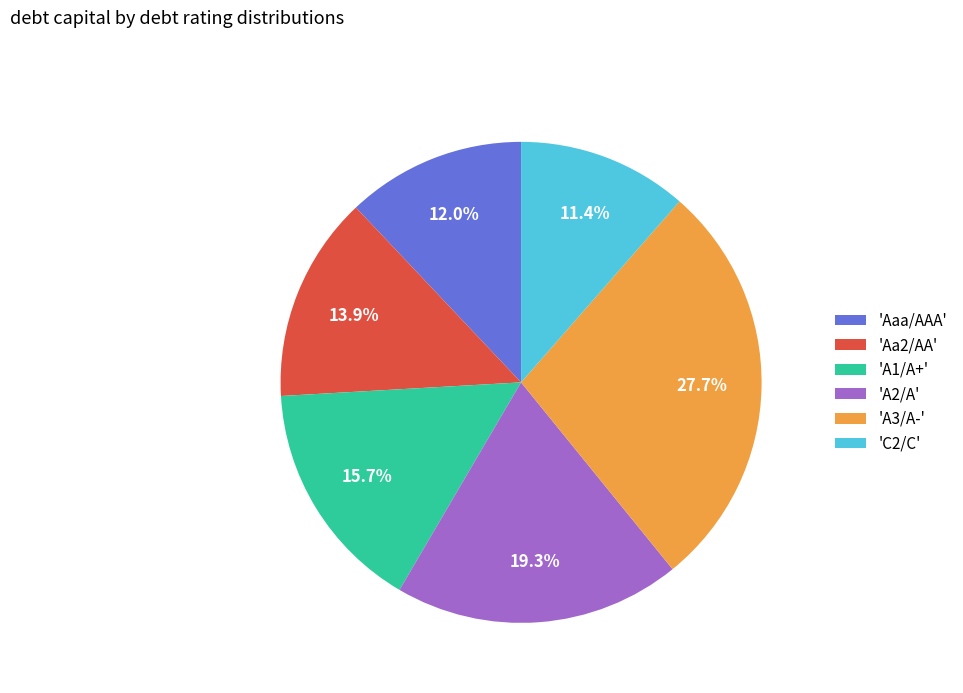

Does any single category account for the majority?

No